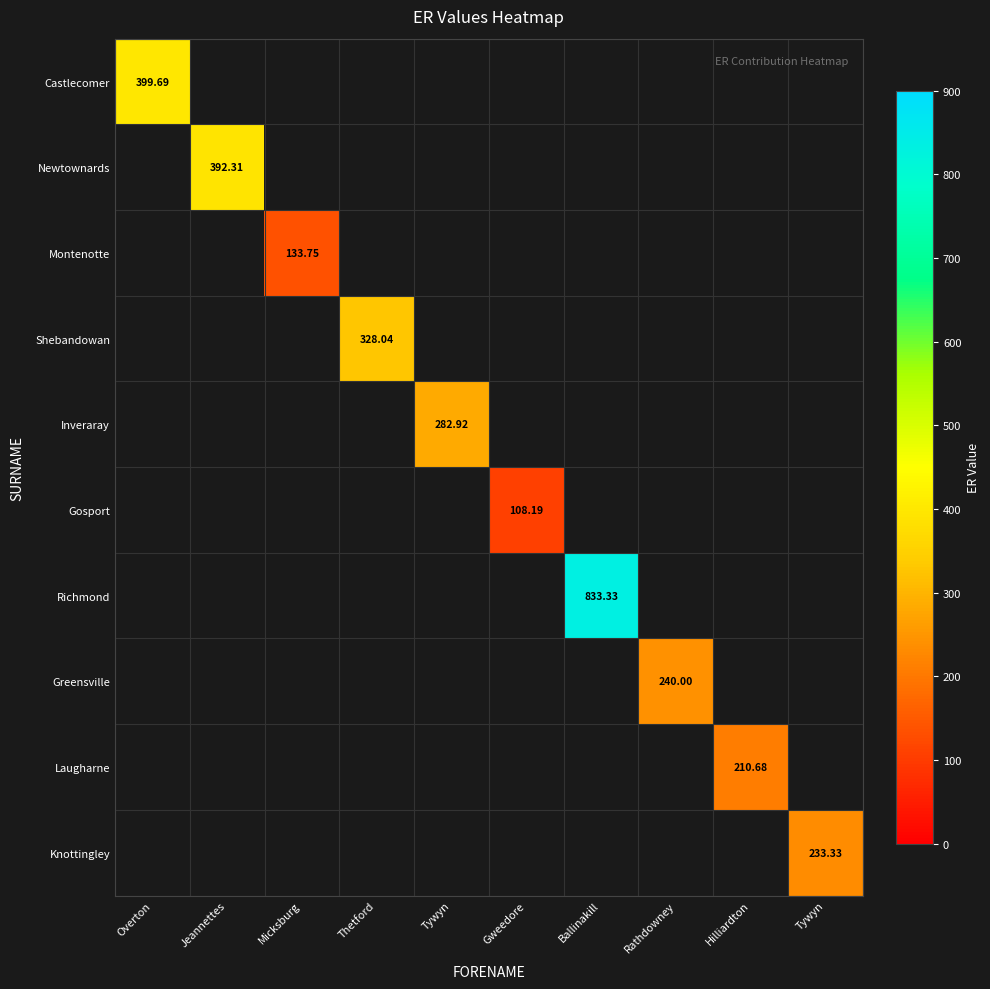

Is it true that Newtownards equals 0.0 at Overton?

True